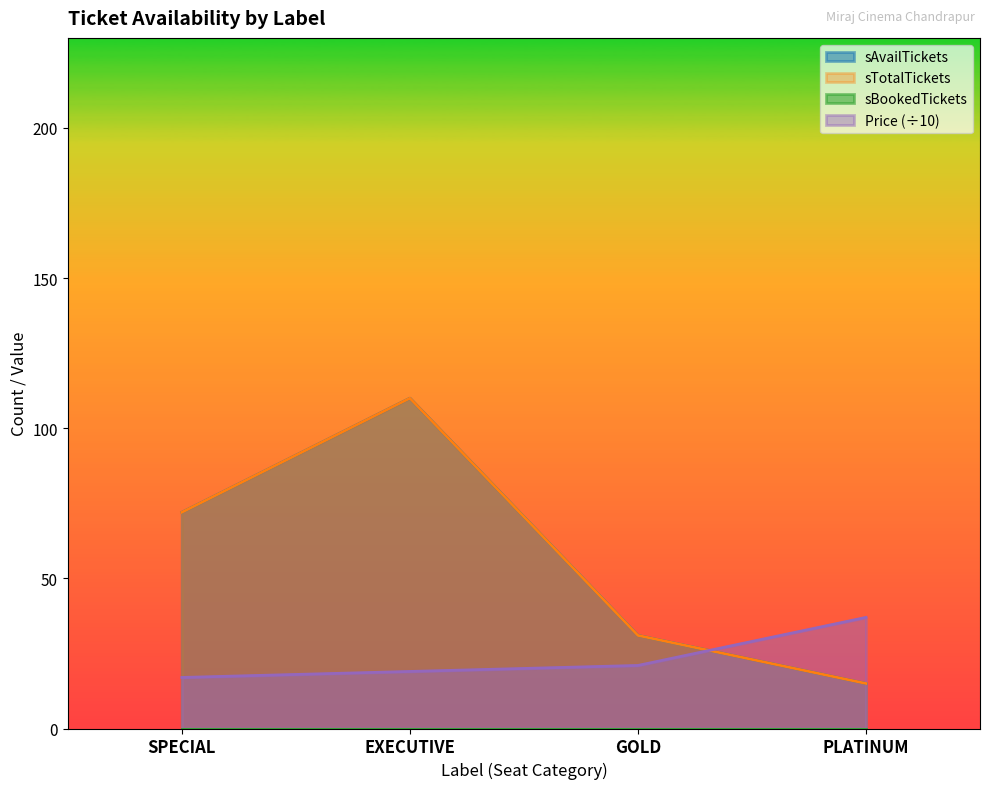

Between SPECIAL and PLATINUM, which series saw the biggest shift?

sAvailTickets